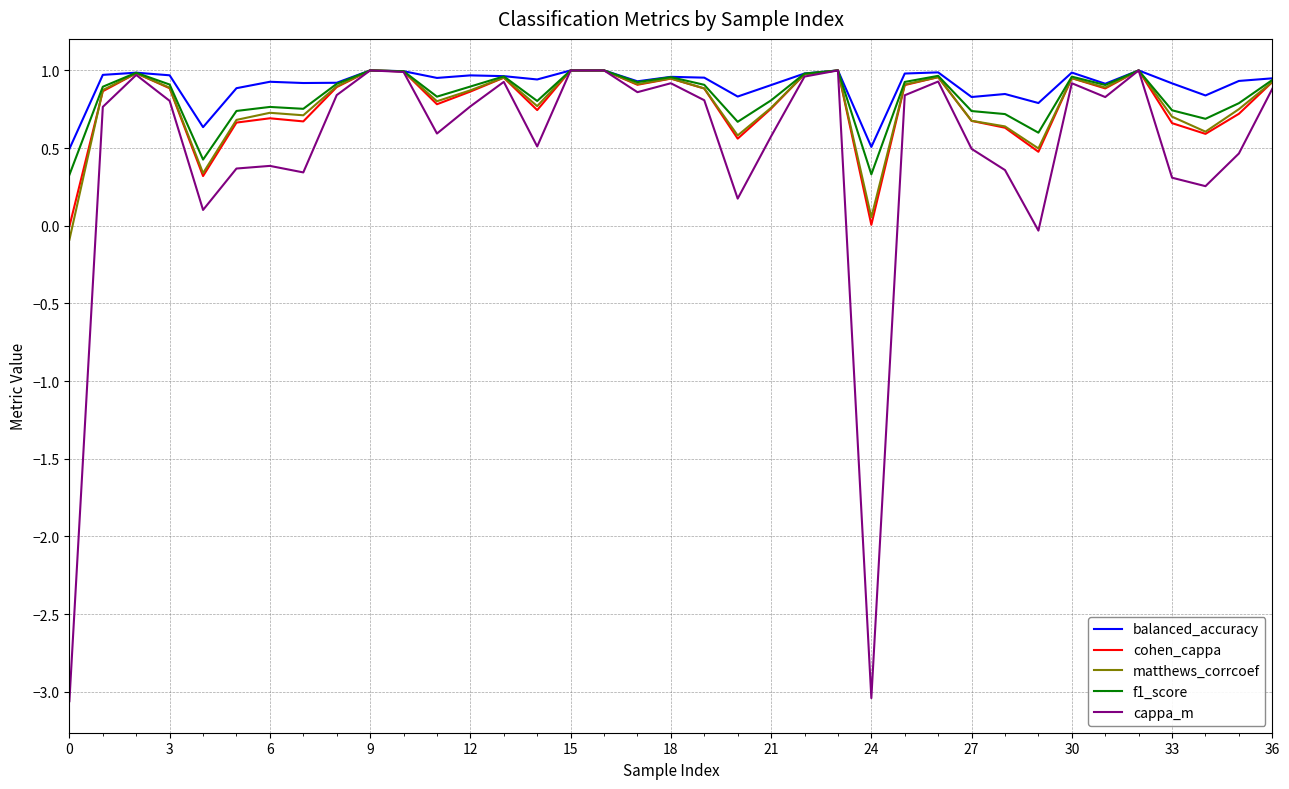

What is the difference between the maximum and minimum values in the cappa_m series?

4.1